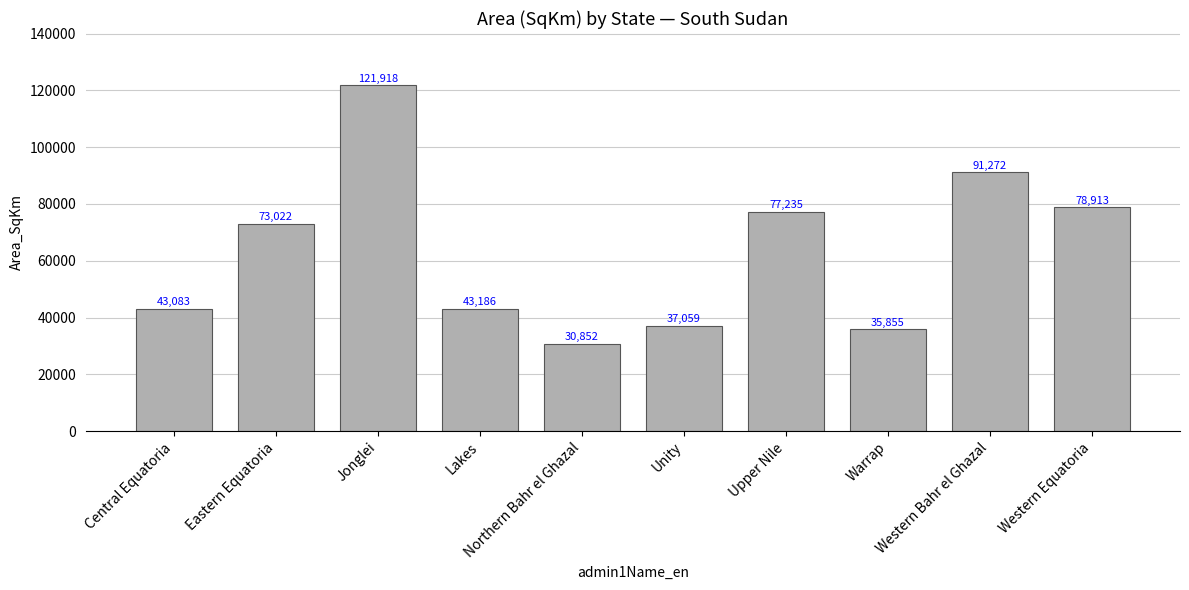

What is the label of the 9th bar from the right?

Eastern Equatoria